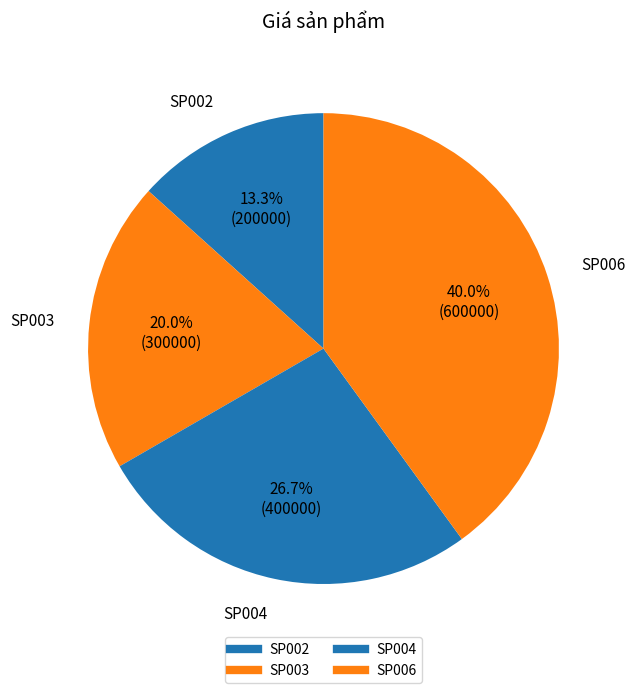

Approximately how many times larger is the value at SP002 compared to SP004?

0.5